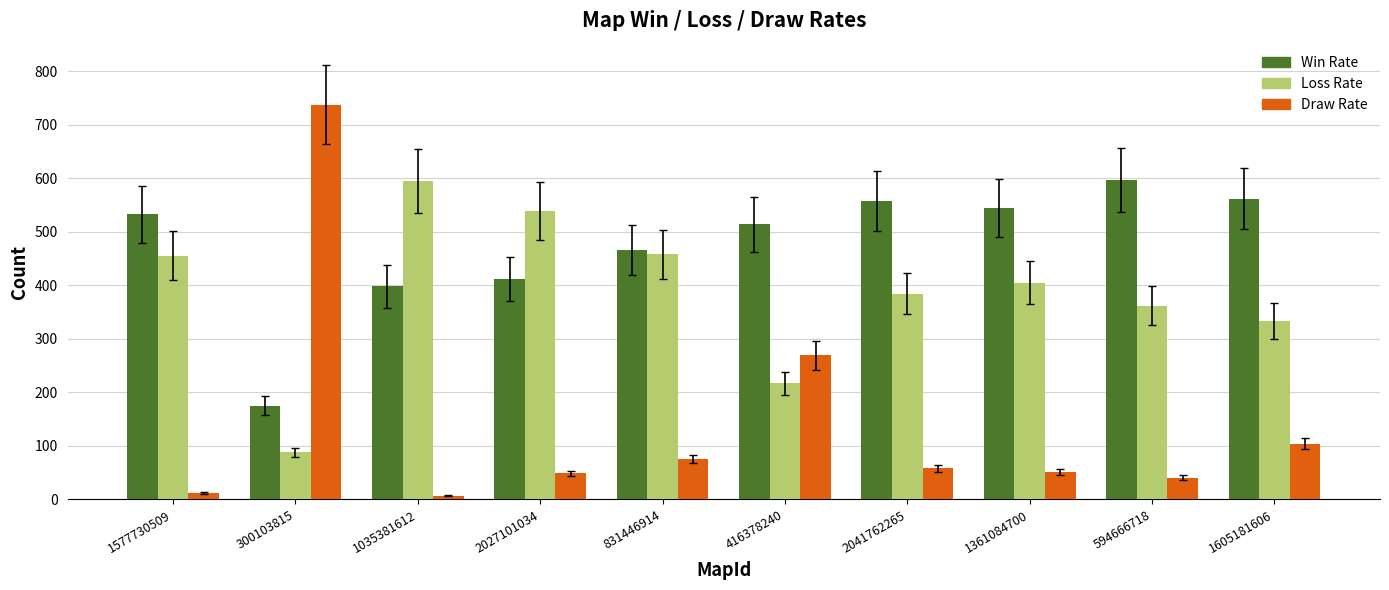

At 1035381612, list the series in order from smallest to largest.

Draw Rate, Win Rate, Loss Rate